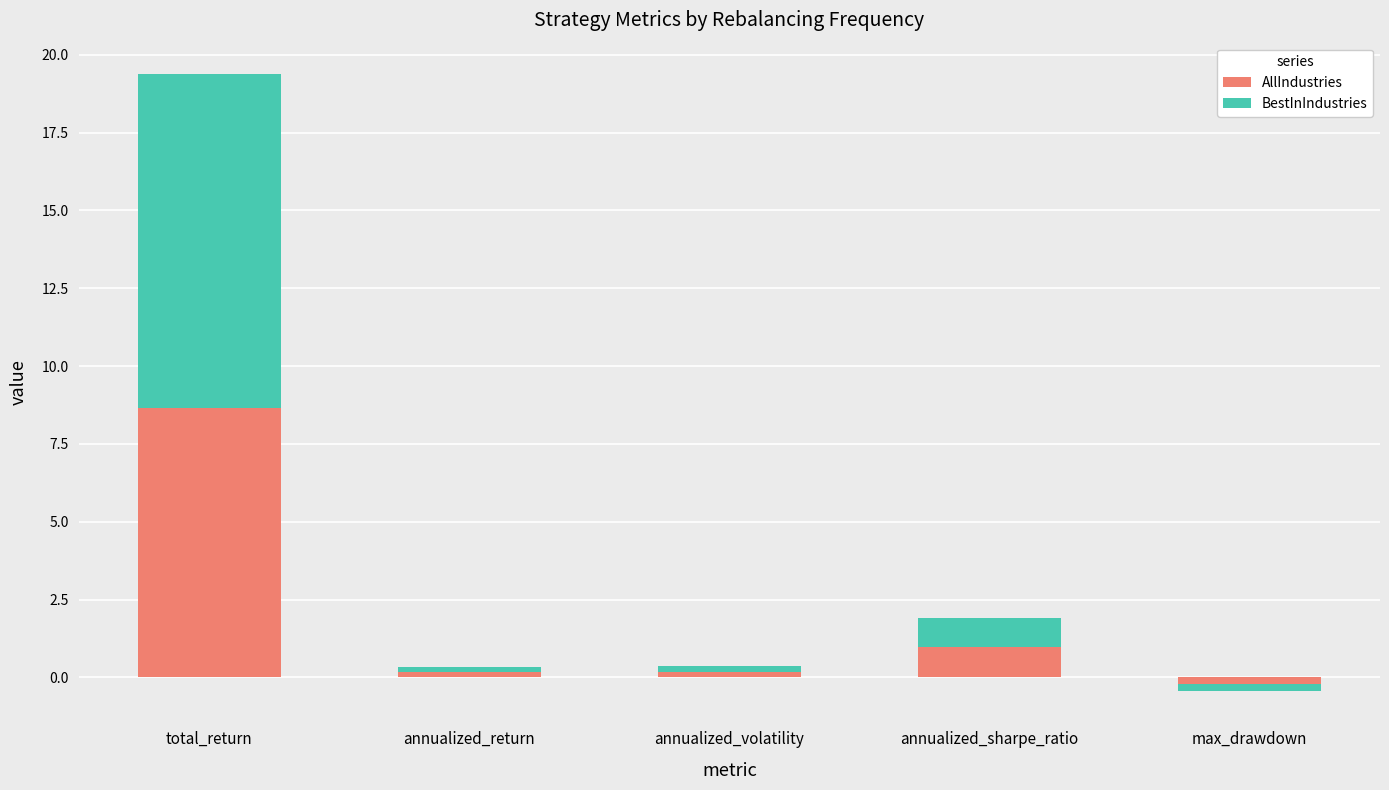

Reading left to right, extract all data points from this chart.

AllIndustries: 8.7	0.2	0.2	1.0	-0.2
BestInIndustries: 10.7	0.2	0.2	0.9	-0.2